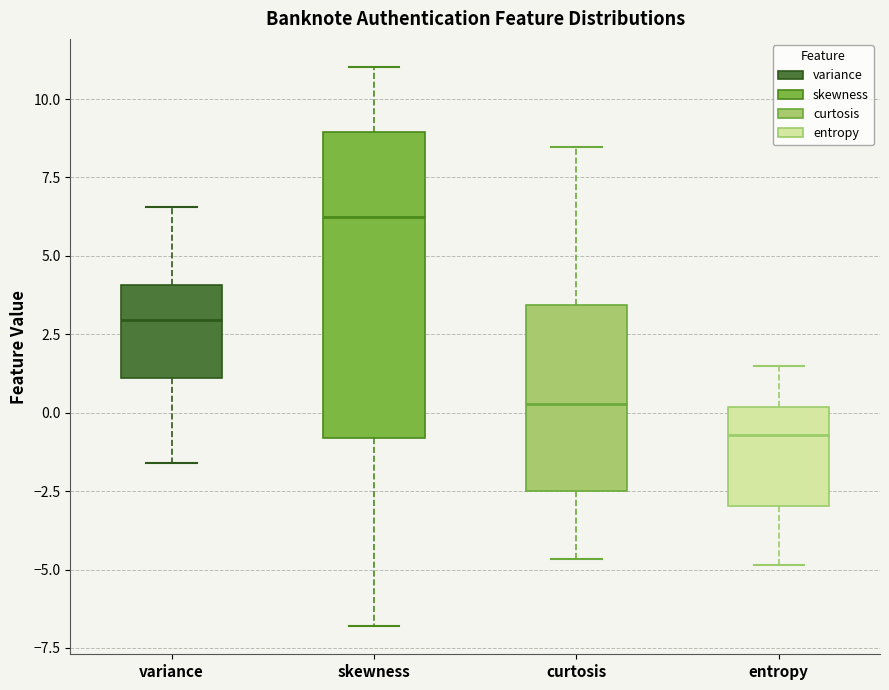

Comparing the boxes themselves (not the whiskers), which one is the tallest?

skewness